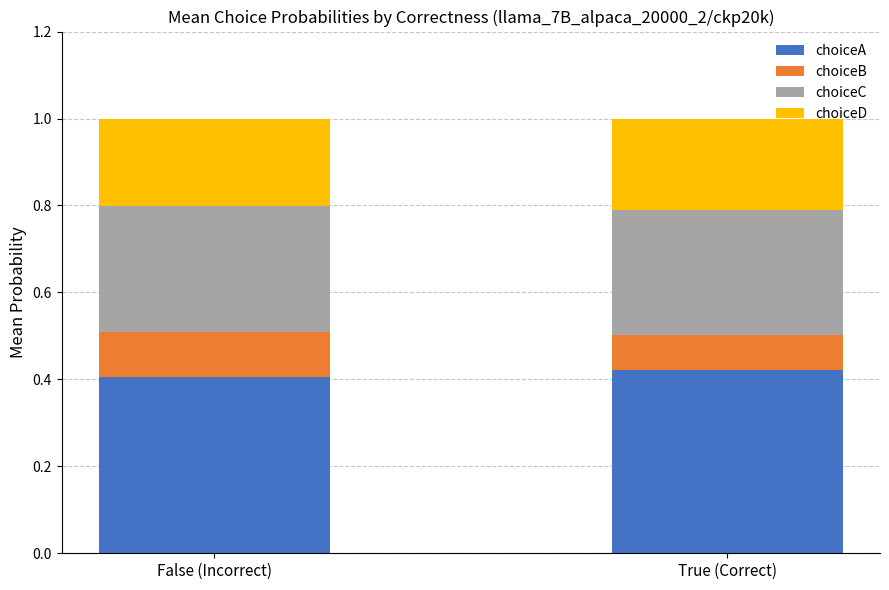

What is the total value across all series at False (Incorrect)?

1.0